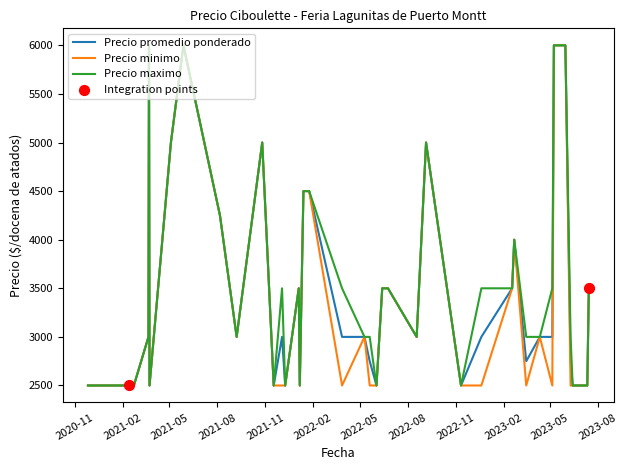

What is the maximum value for Precio promedio ponderado?

6000